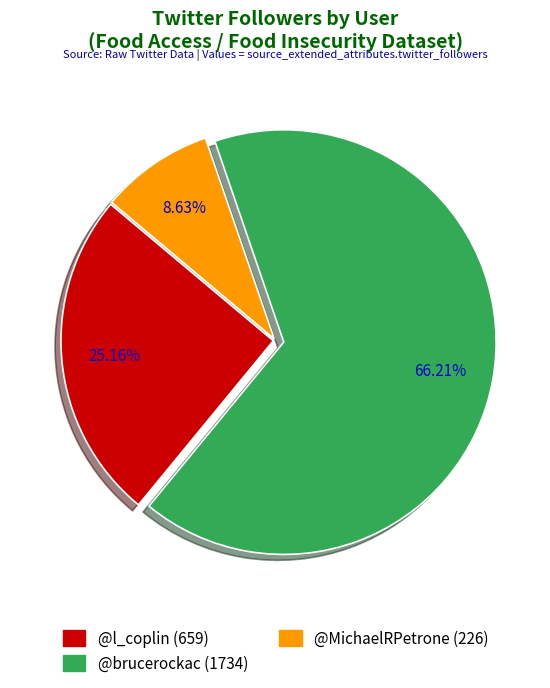

Approximately how many times larger is the value at @brucerockac compared to @MichaelRPetrone?

7.7